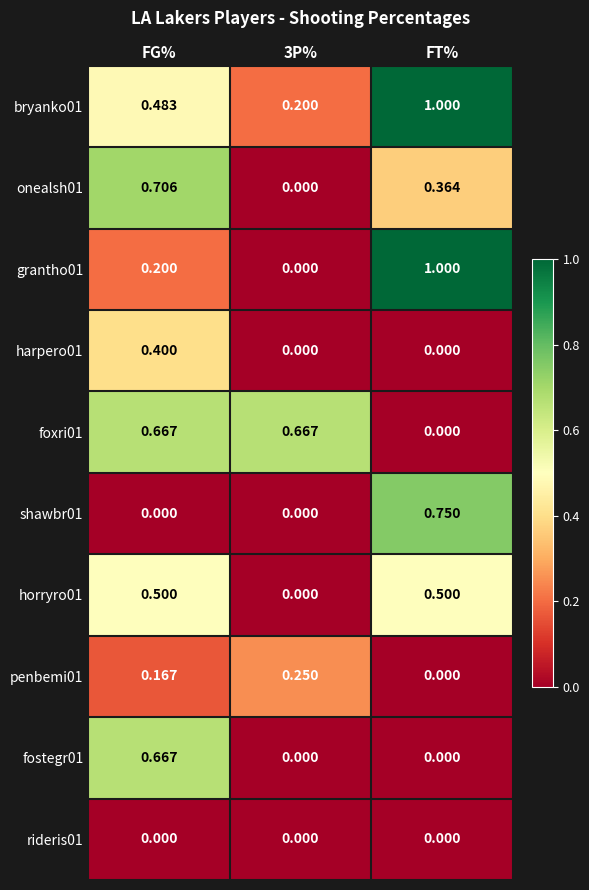

At which label does grantho01 reach its peak?

FT%